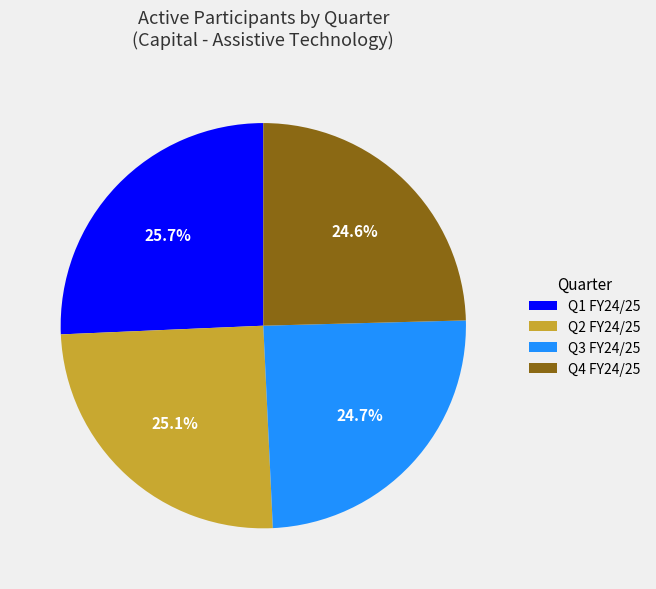

To the nearest percent, what is the difference between the largest and smallest slice percentages?

1%